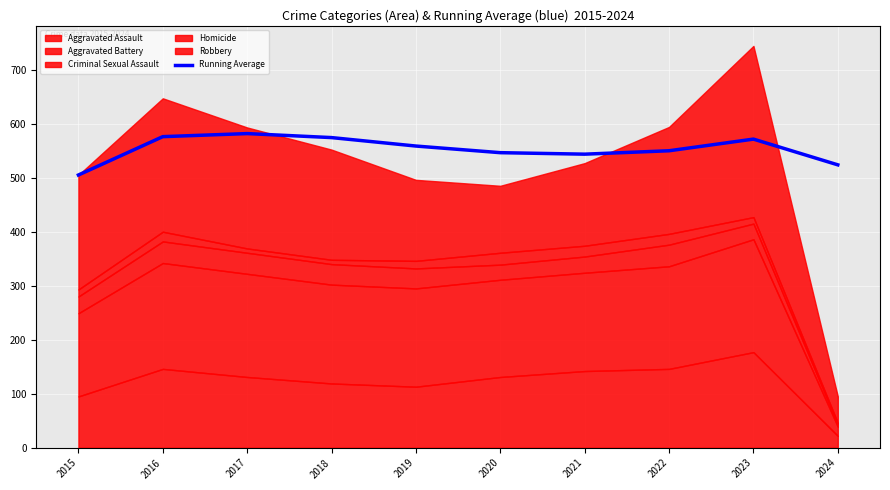

What is the change in value from 2018 to 2024?

-50.5